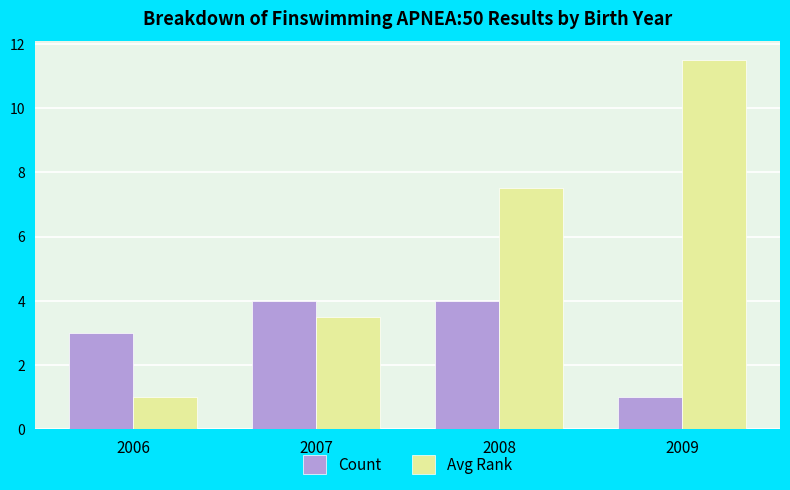

What is the difference between the highest and lowest values at 2009?

10.5